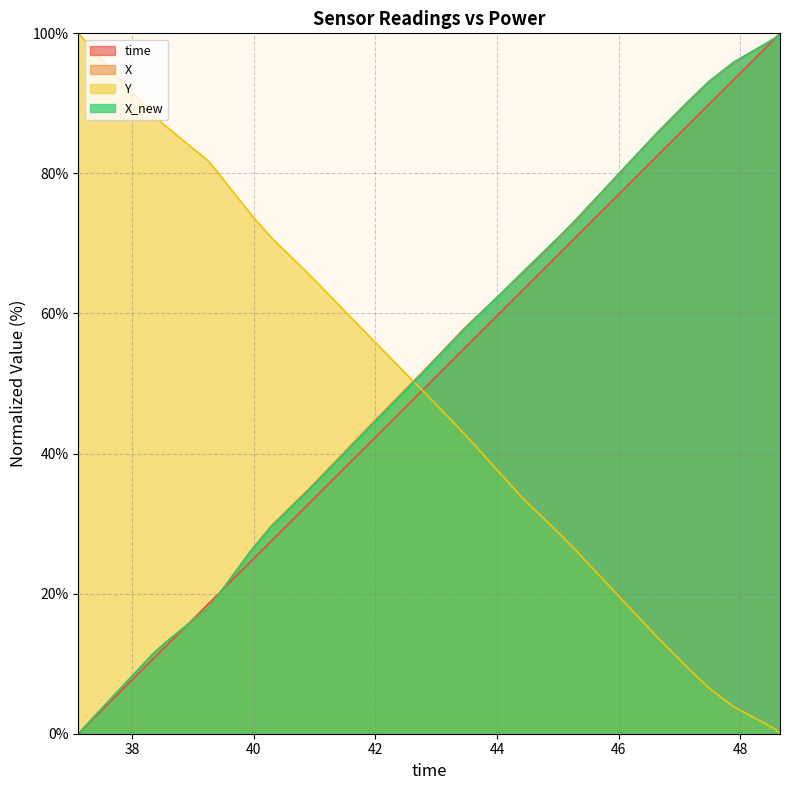

What is the greatest value displayed?

100.0